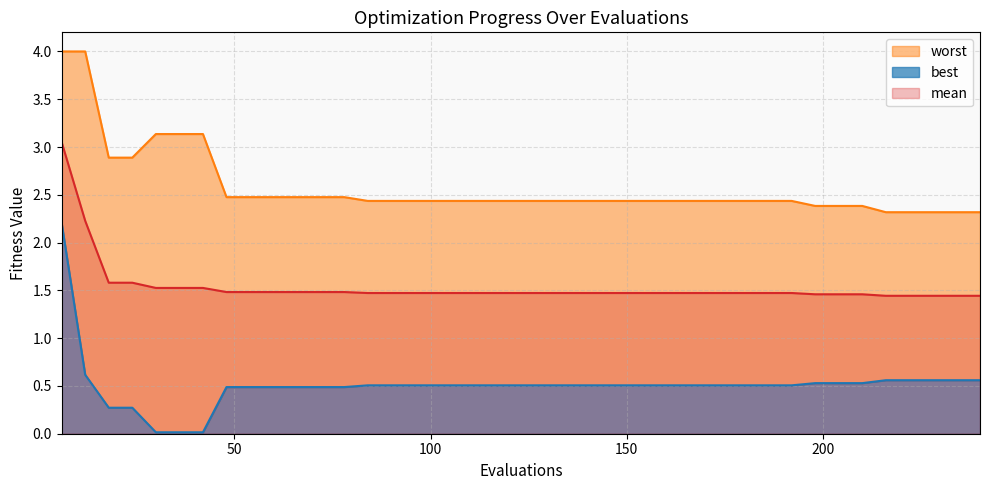

Which series has the largest range (max minus min)?

best